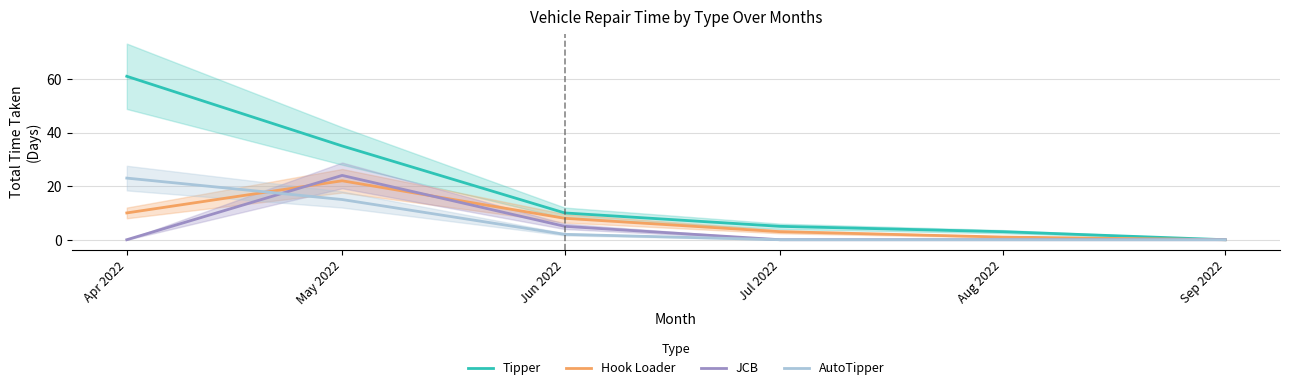

What is the sum of the Hook Loader values at Aug 2022 and Jun 2022?

9